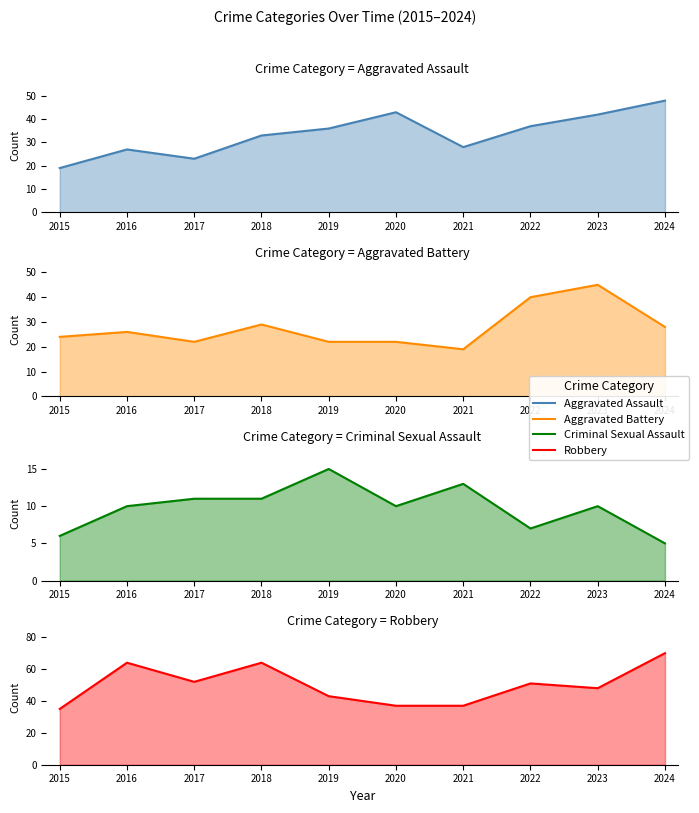

How many data points in Aggravated Assault are less than 36?

5